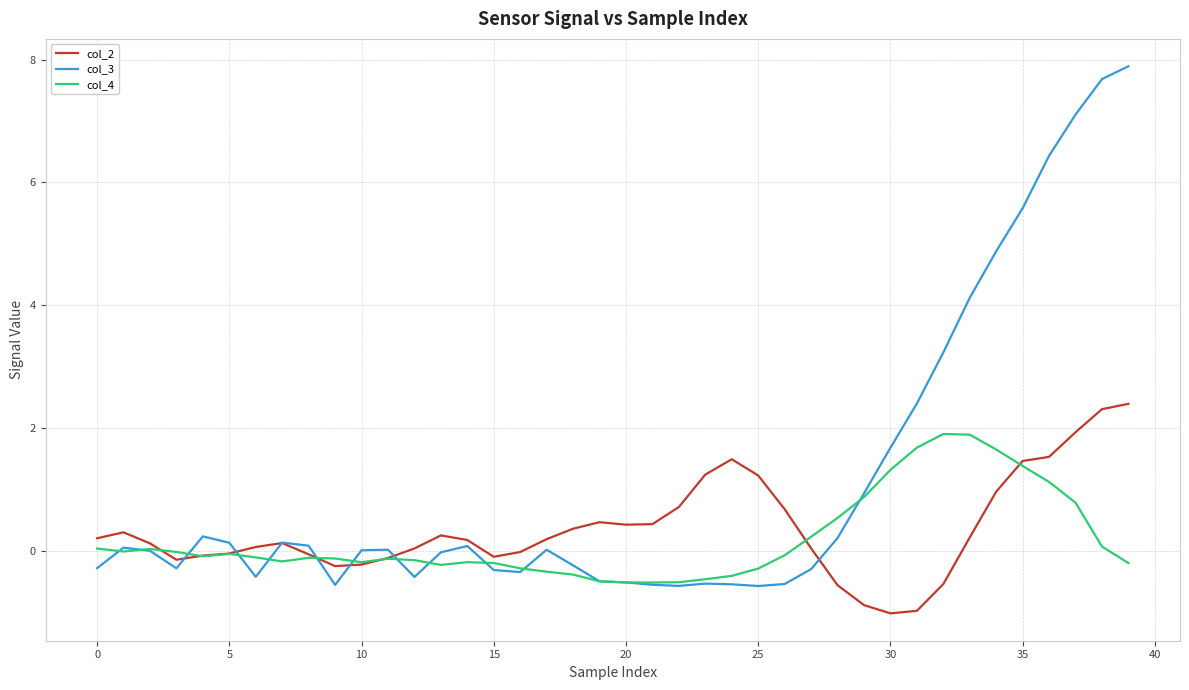

Which series has the largest total across all categories?

col_3